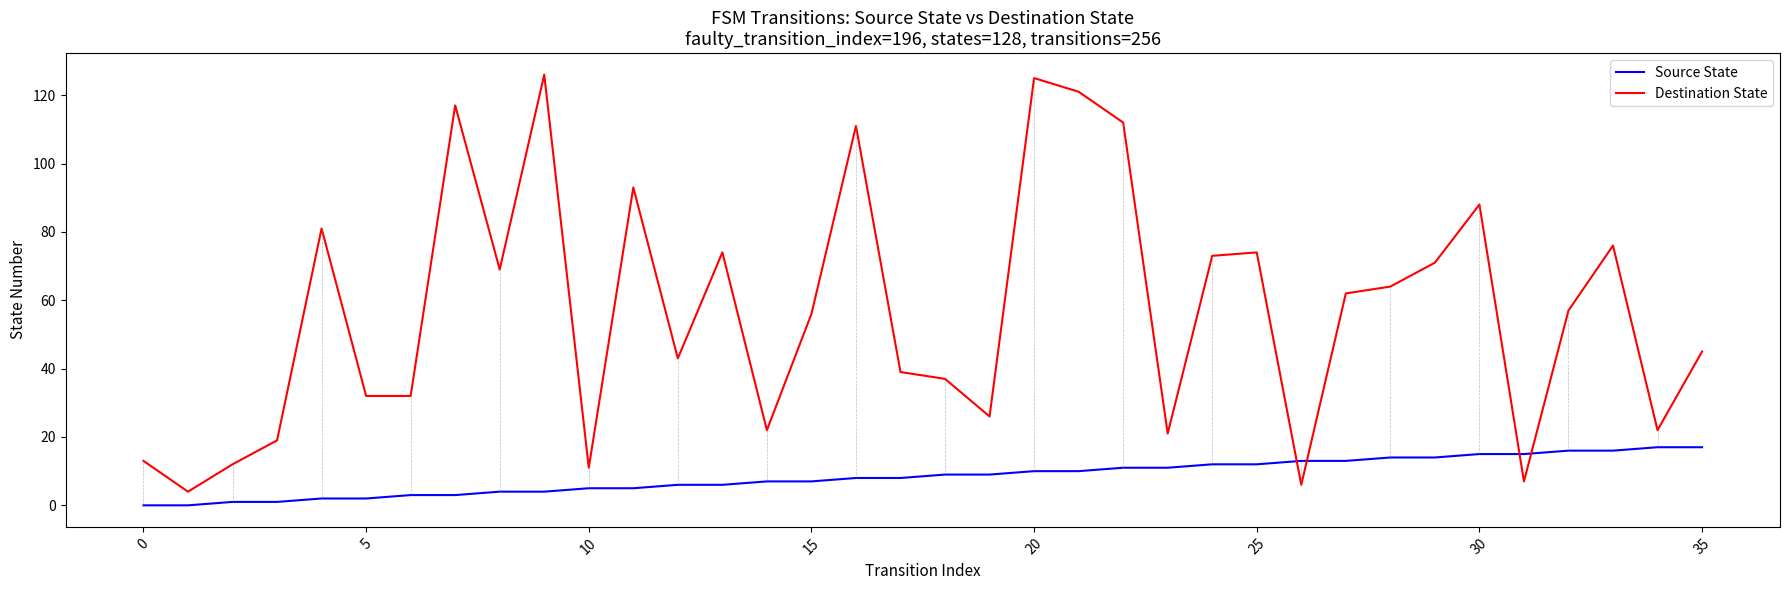

True or false: Destination State and Source State cross at least once.

True